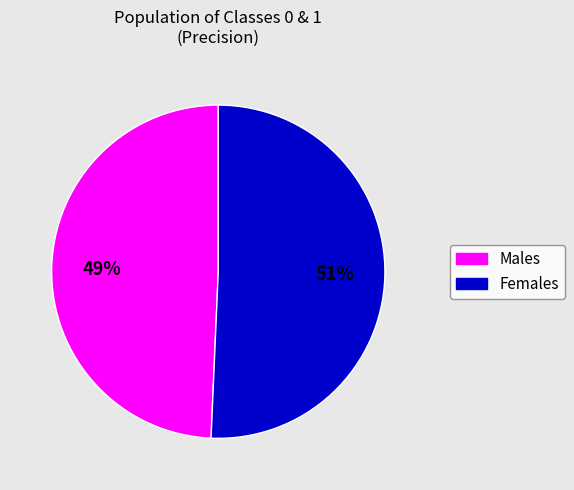

Count the number of slices in the pie.

2